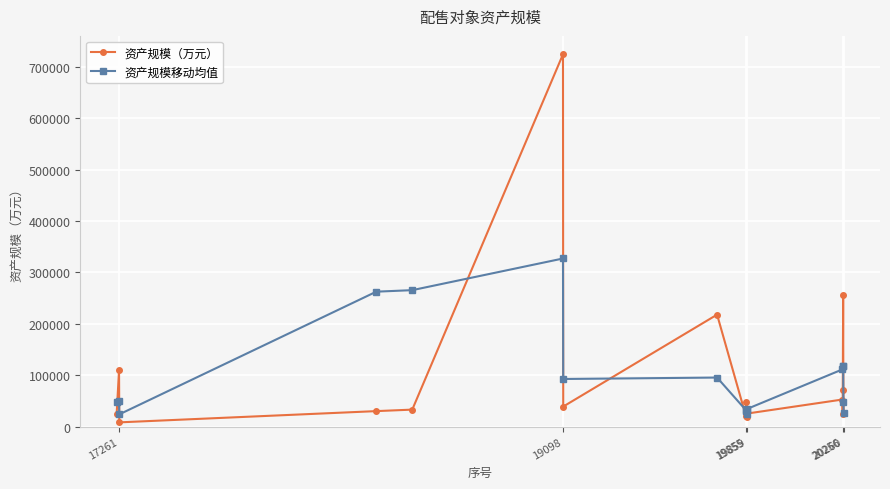

Which series has the widest spread of values?

资产规模（万元）